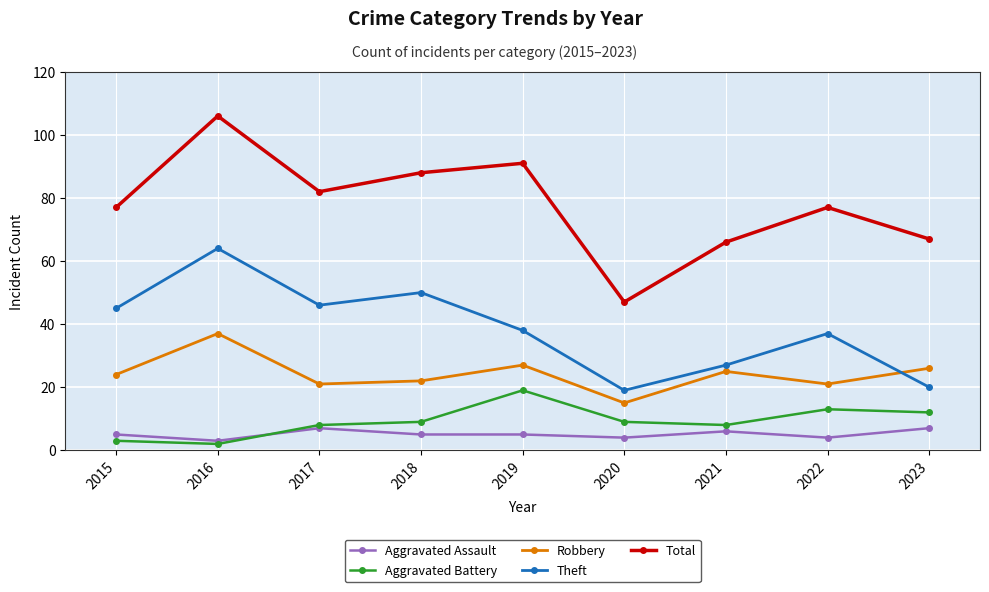

What is the difference between the maximum and minimum values in the Theft series?

45